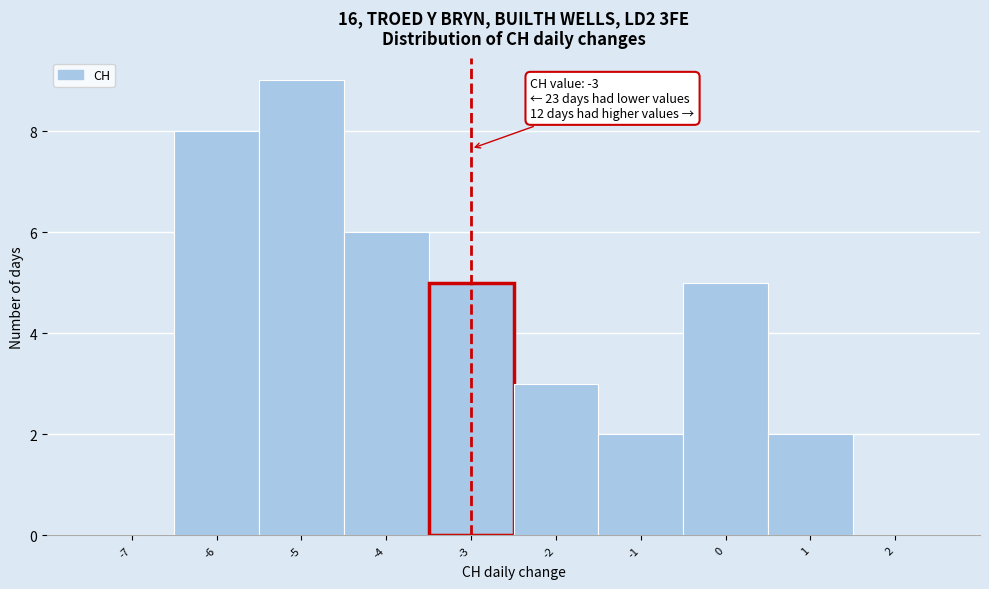

Reading right to left, list all the values displayed in this chart.

2=0	1=2	0=5	-1=2	-2=3	-3=5	-4=6	-5=9	-6=8	-7=0